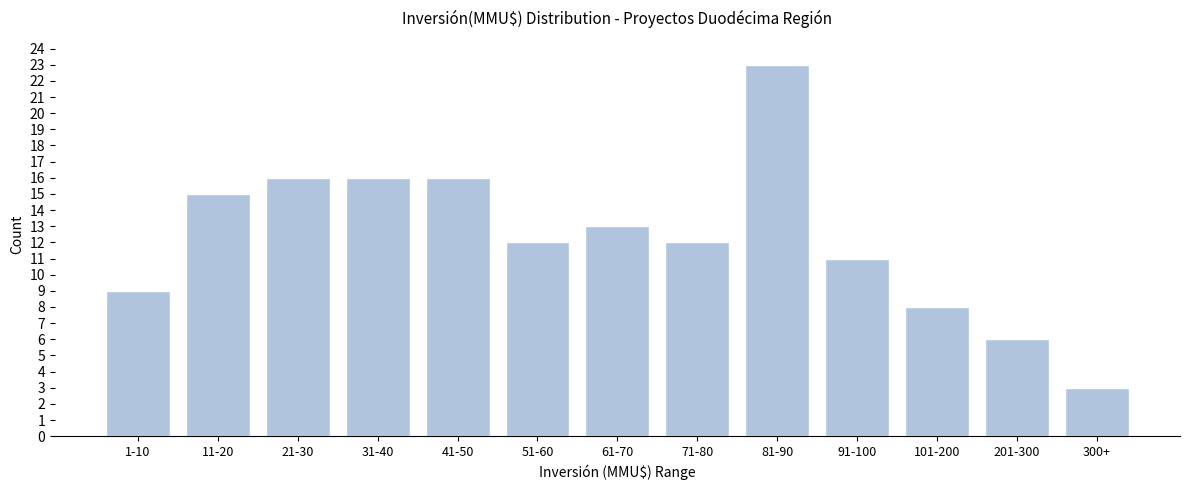

Reading left to right, list all the values displayed in this chart.

1-10=9	11-20=15	21-30=16	31-40=16	41-50=16	51-60=12	61-70=13	71-80=12	81-90=23	91-100=11	101-200=8	201-300=6	300+=3